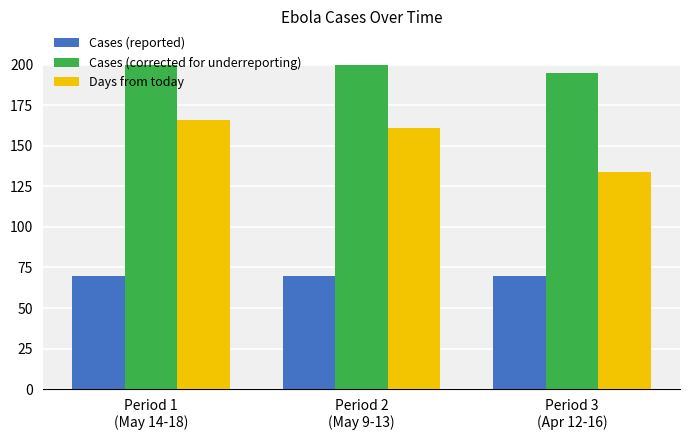

What is the maximum value shown in the chart?

200